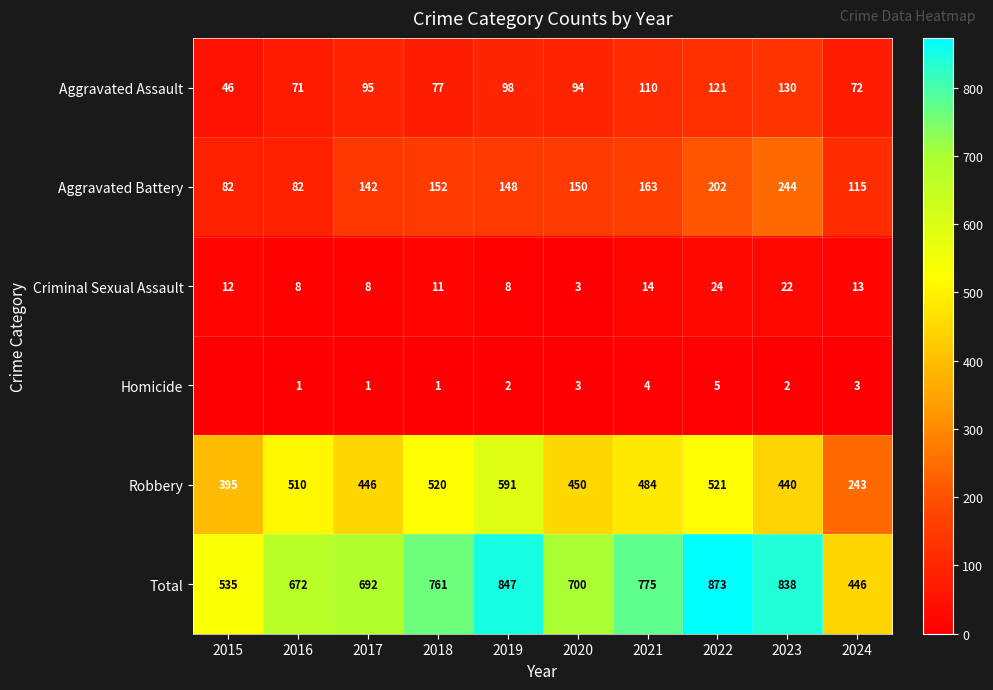

At which category is the sum across all series the highest?

2022